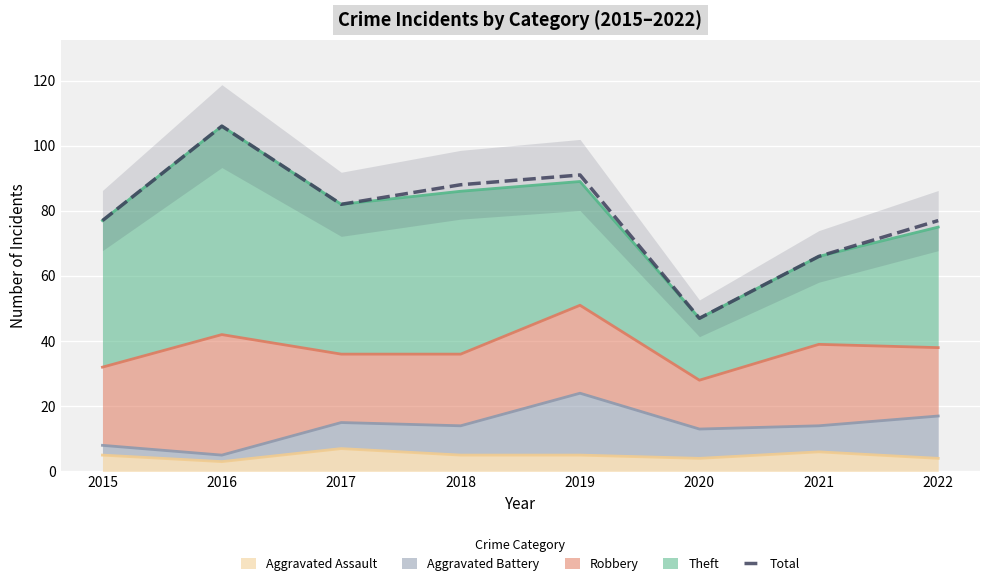

What is the difference between the values at 2016 and 2022?

29